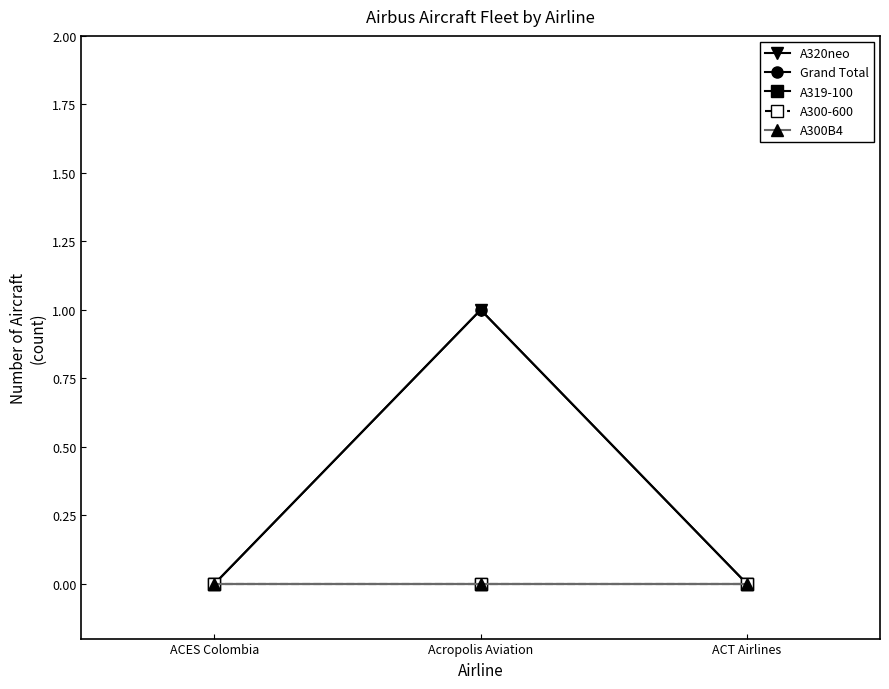

Is this an area chart (filled region under the line)?

No